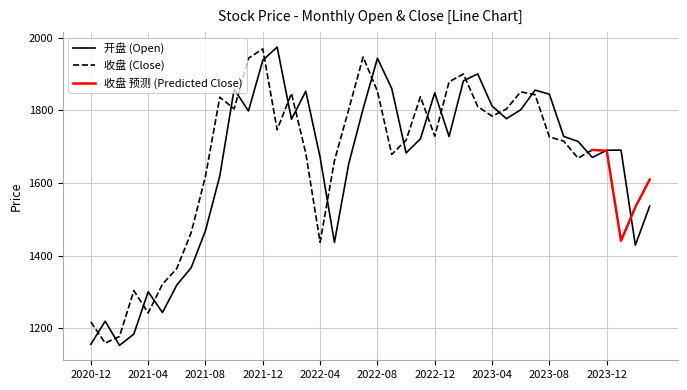

What is the sum of all values?

65923.6